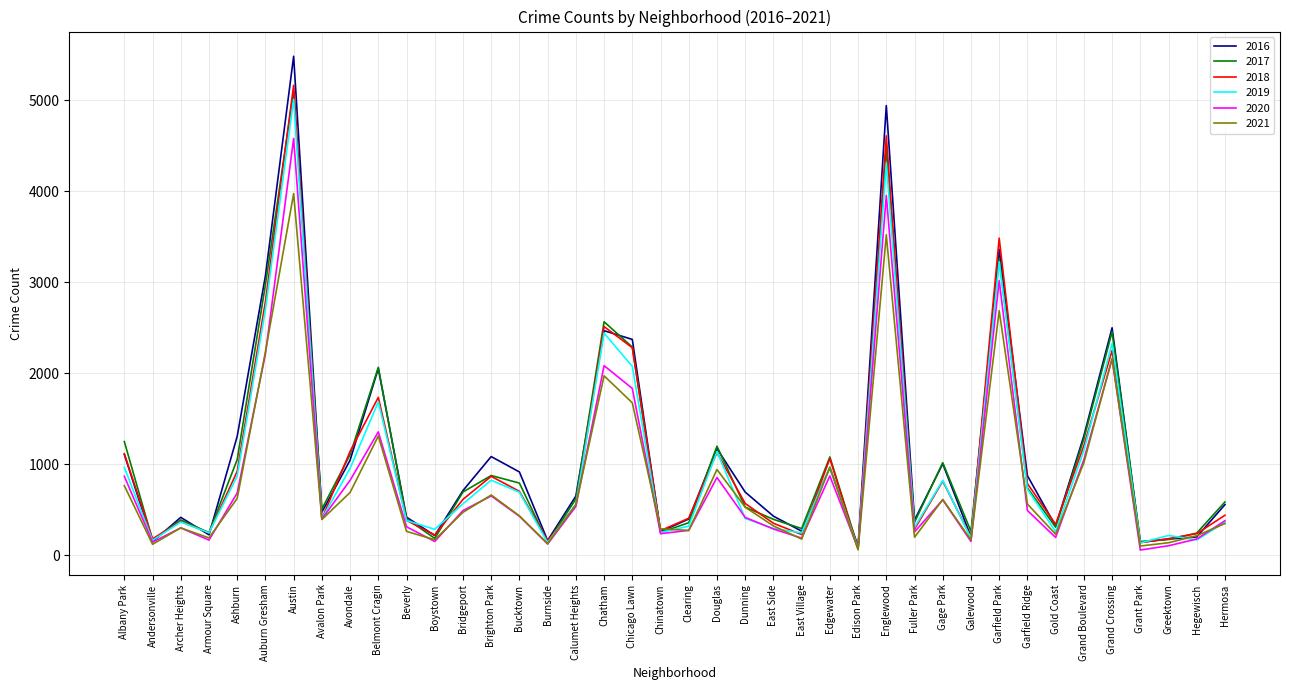

At which category is the sum across all series the highest?

Austin